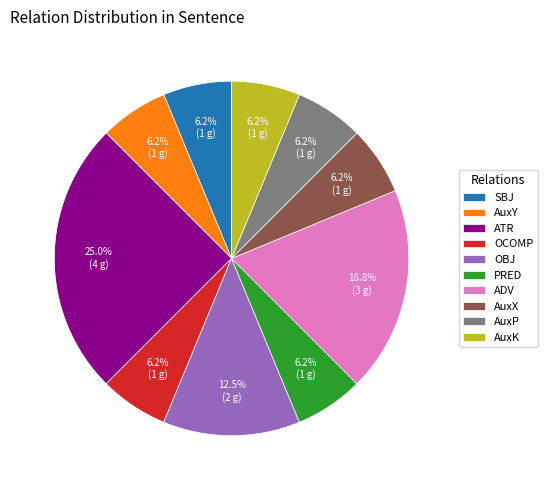

To the nearest percent, what percentage of the pie is AuxY?

6%